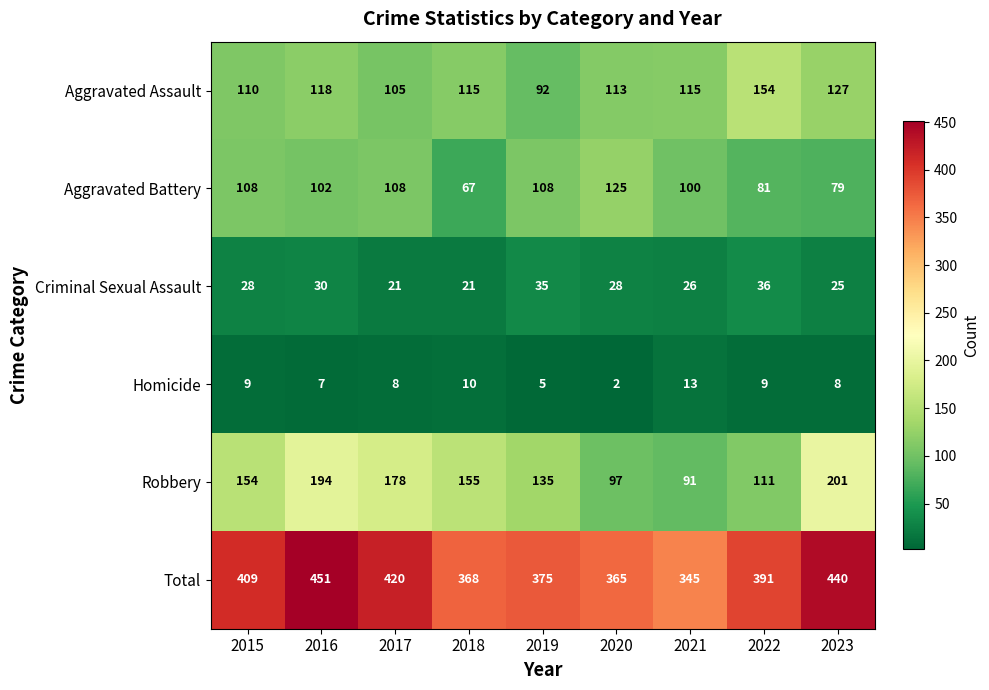

What is the difference between the maximum and minimum values in the Robbery series?

110